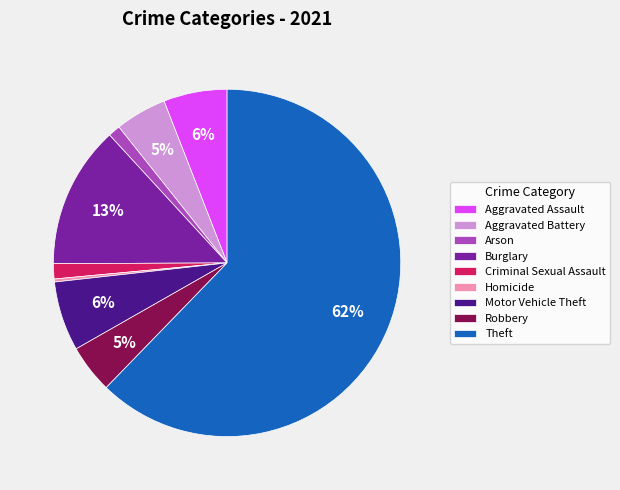

To the nearest percent, what is the combined percentage of Arson and Robbery?

6%